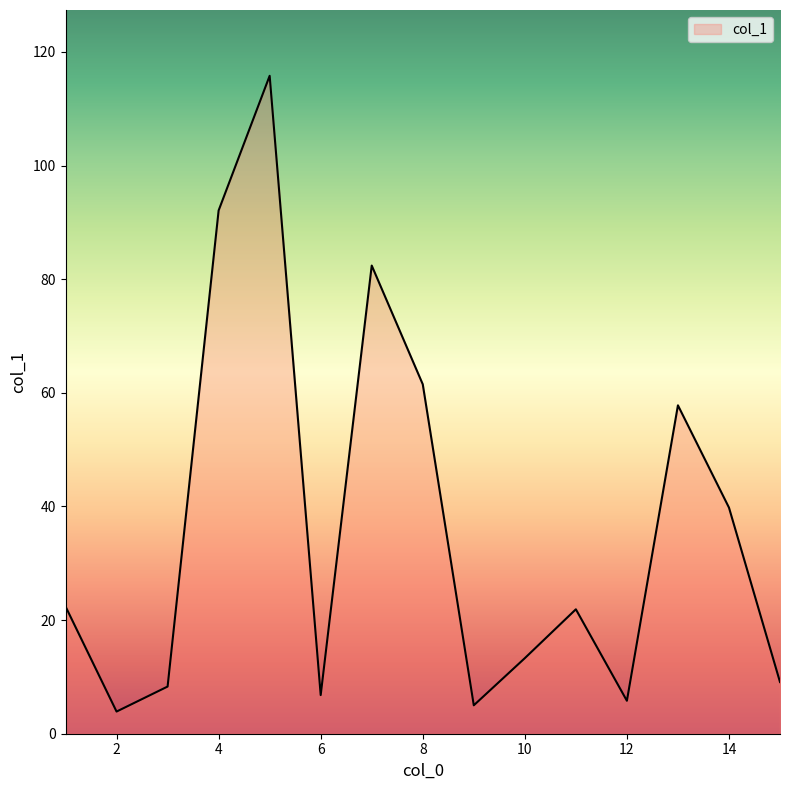

What is the sum of all values?

545.9